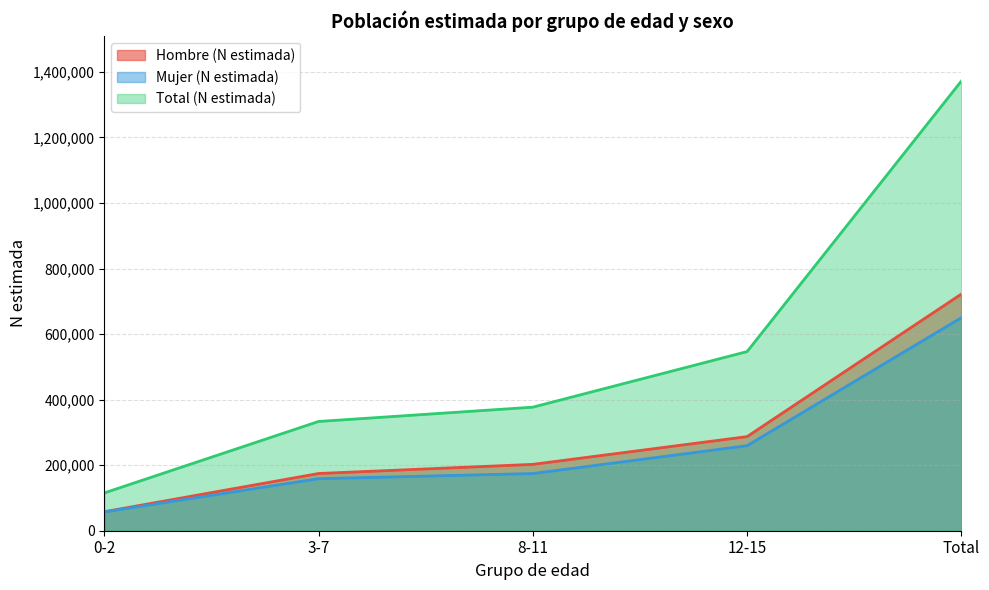

Does the chart have visible grid lines?

Yes